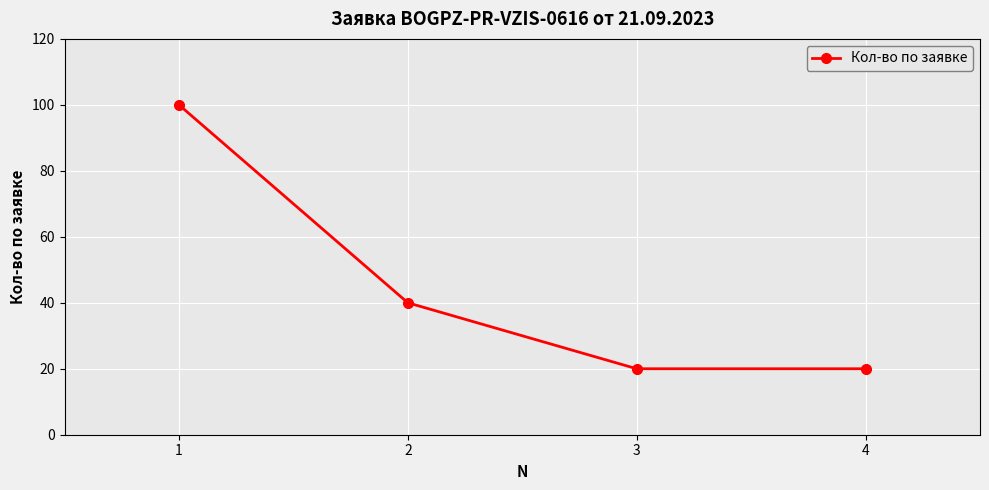

At which label does the data first exceed 40?

1